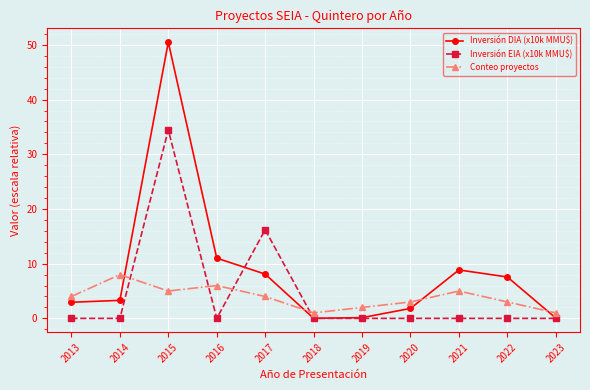

Where is Inversión EIA (x10k MMU$) nearest to the value 17?

2017